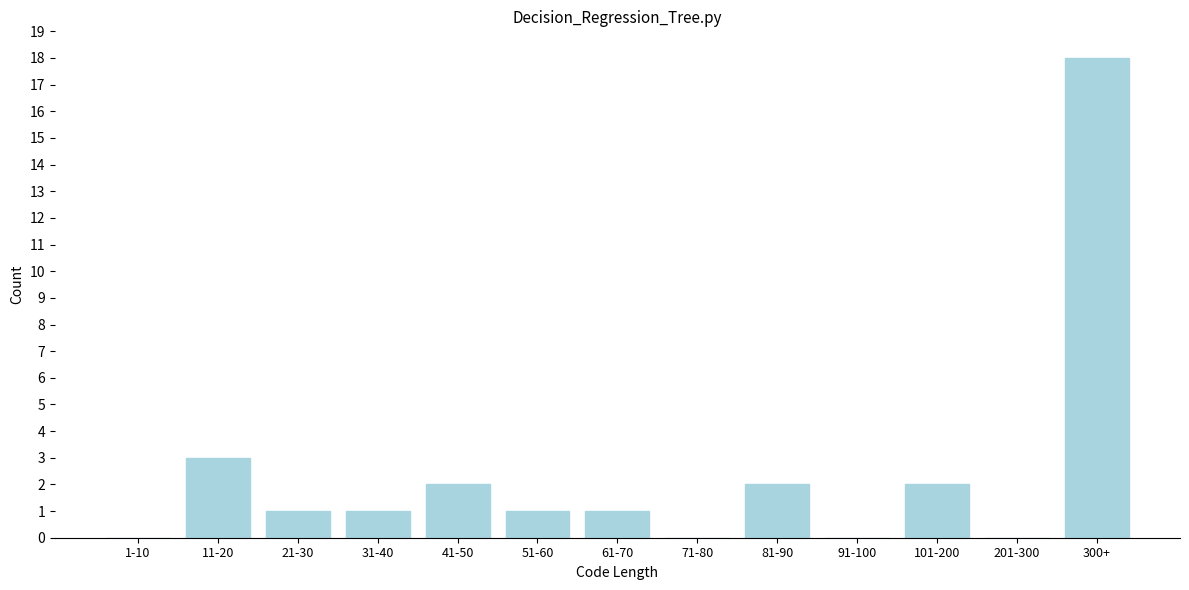

Reading left to right, extract all data points from this chart.

1-10=0	11-20=3	21-30=1	31-40=1	41-50=2	51-60=1	61-70=1	71-80=0	81-90=2	91-100=0	101-200=2	201-300=0	300+=18